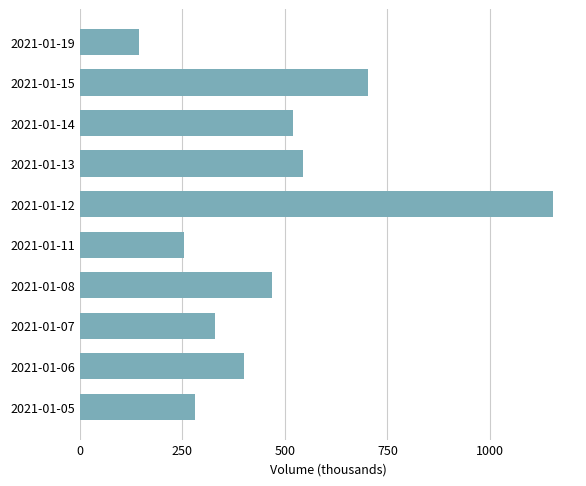

What is the approximate value at 2021-01-11?

254.7